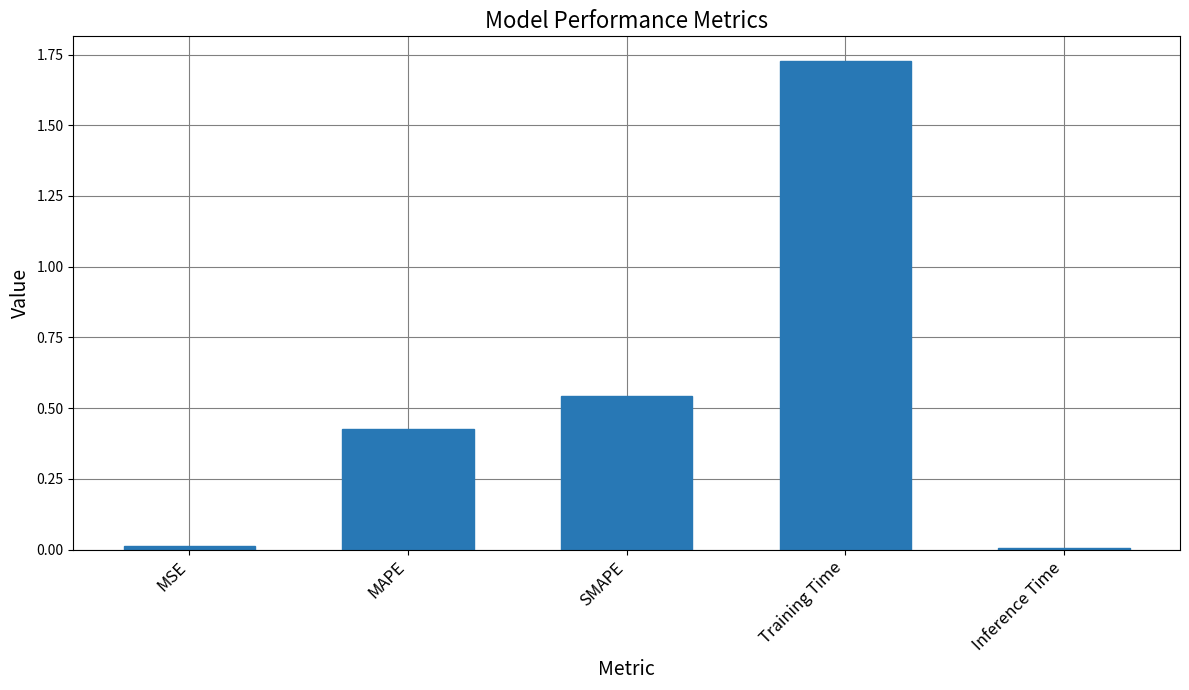

Is it true that the value at SMAPE is 0.8?

False